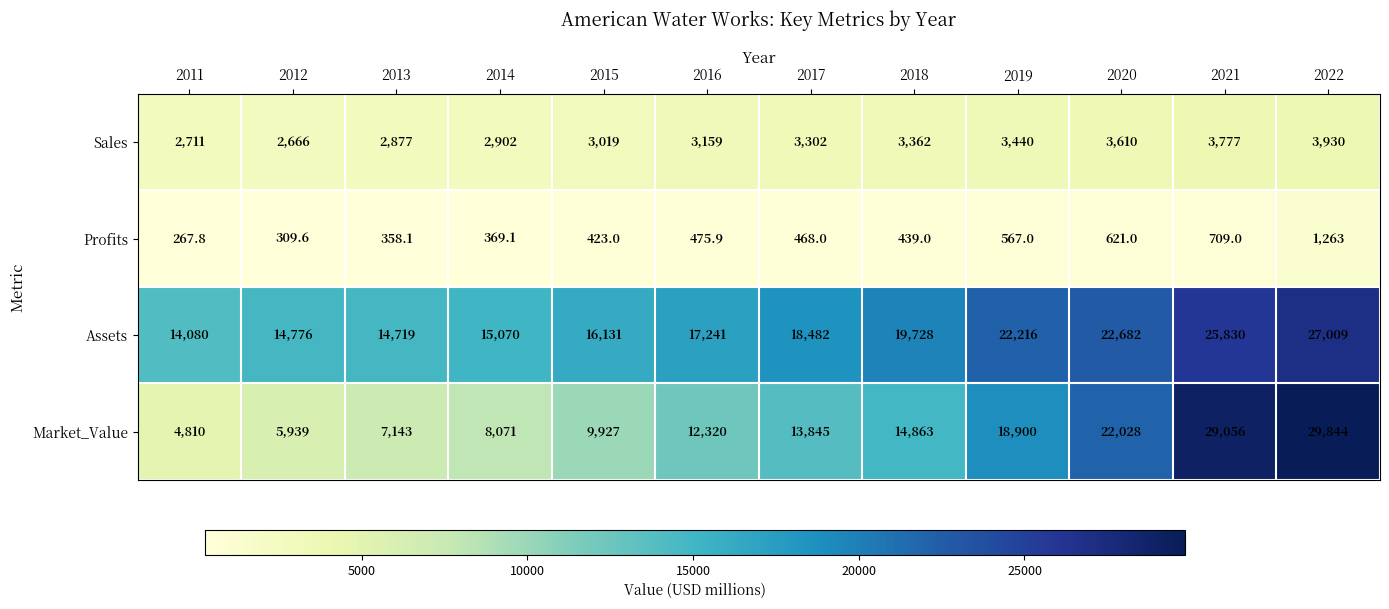

Is it true that Market_Value equals 12614.9 at 2014?

False